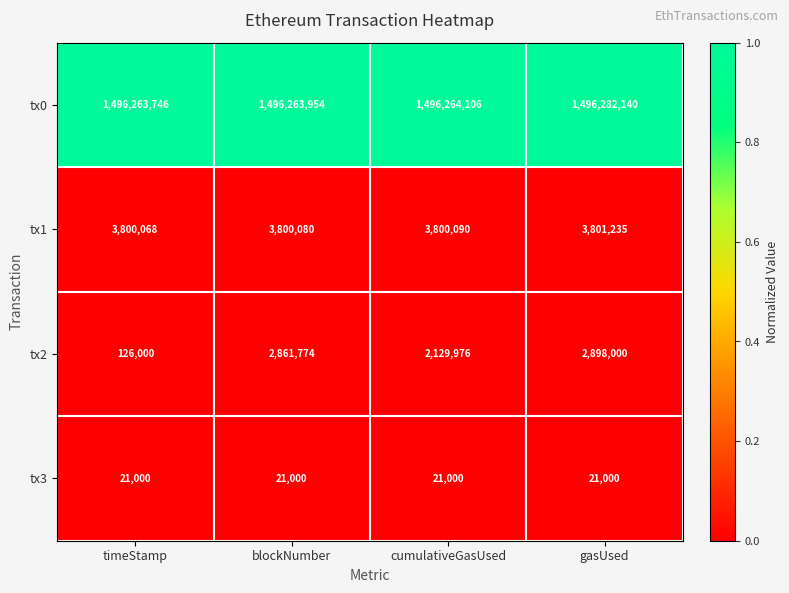

What is the difference between the highest and lowest values at blockNumber?

1496242954